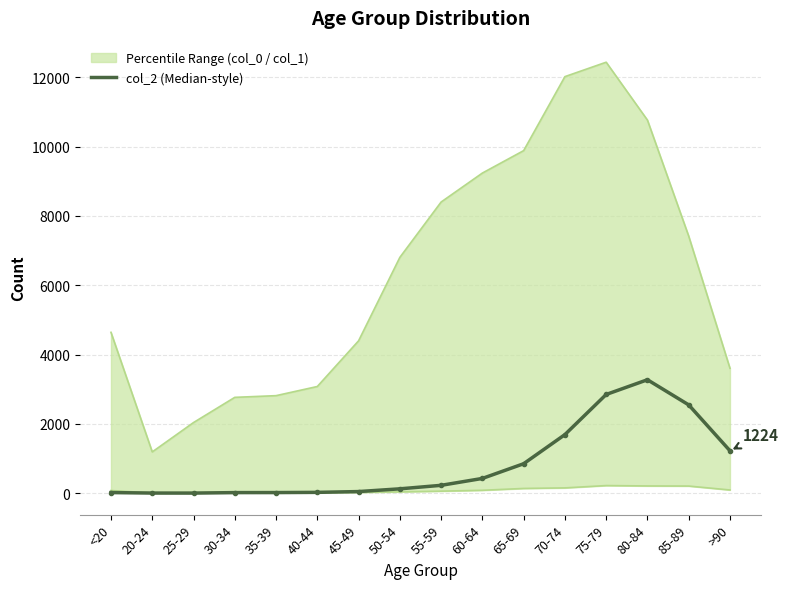

What is the difference between the values at 25-29 and 80-84?

3270